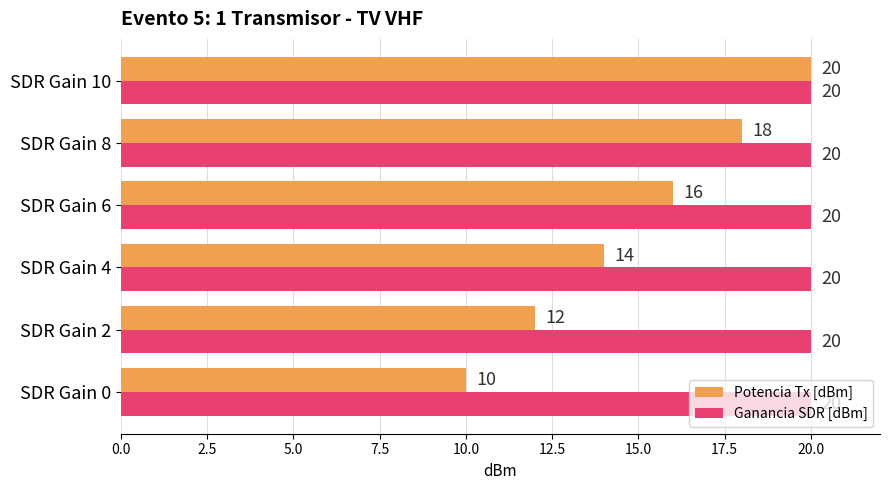

List the labels in order of Potencia Tx [dBm] value, smallest first.

SDR Gain 0, SDR Gain 2, SDR Gain 4, SDR Gain 6, SDR Gain 8, SDR Gain 10